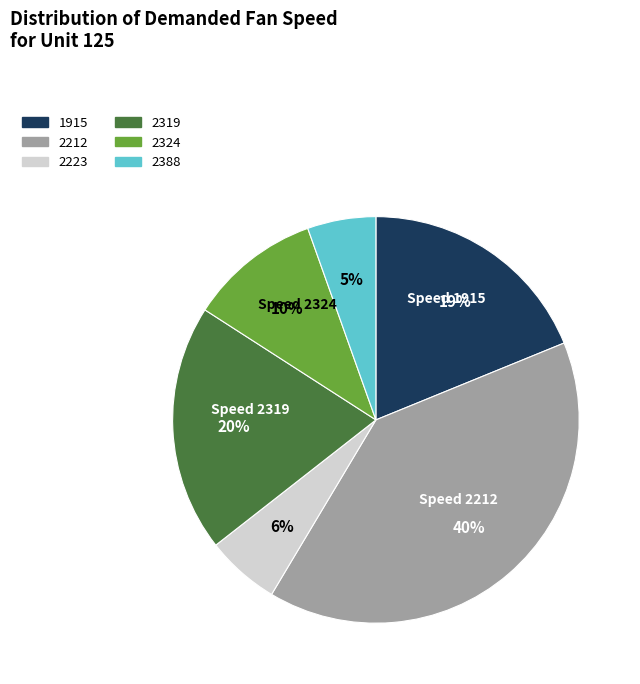

To the nearest percent, what portion does 2319 represent?

20%